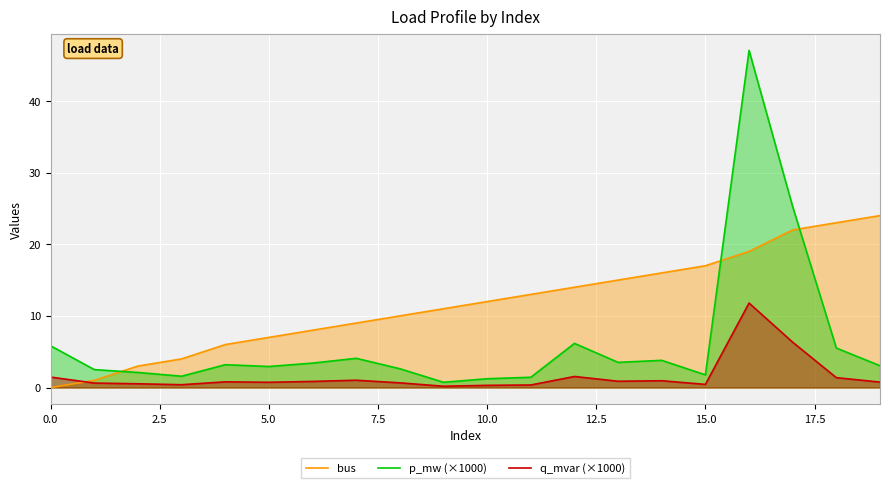

The p_mw (×1000) series shows 2.0 at 0.0. True or false?

False